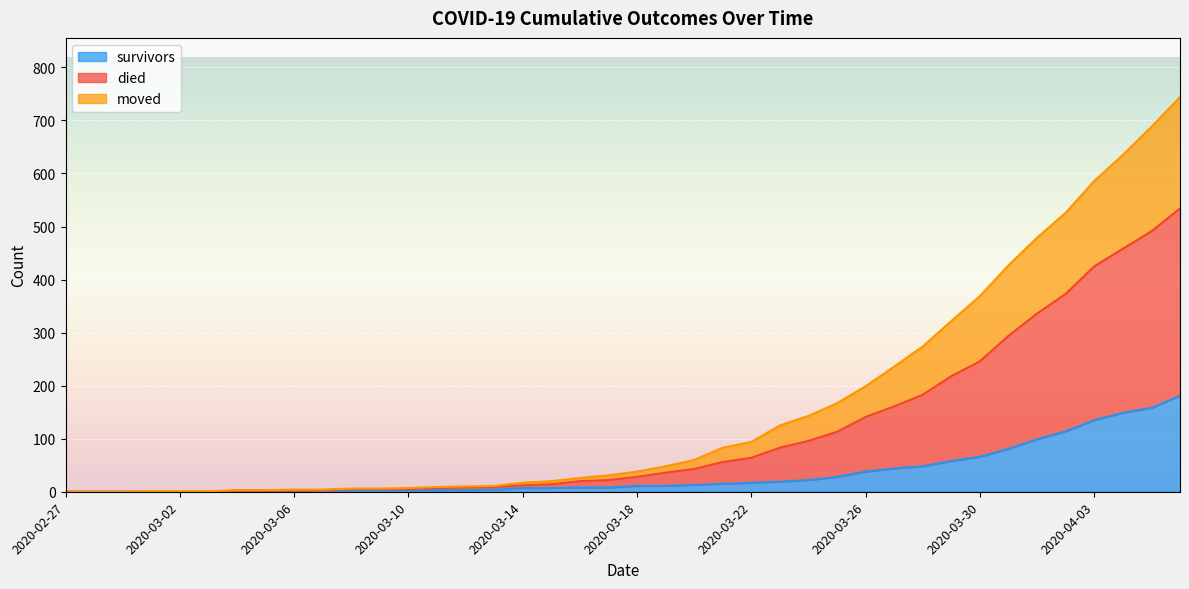

Count the number of categories in the chart.

40